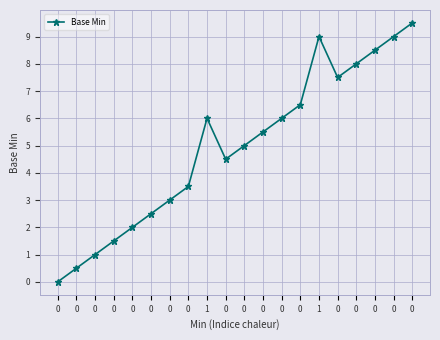

How many data points does each series have?

20